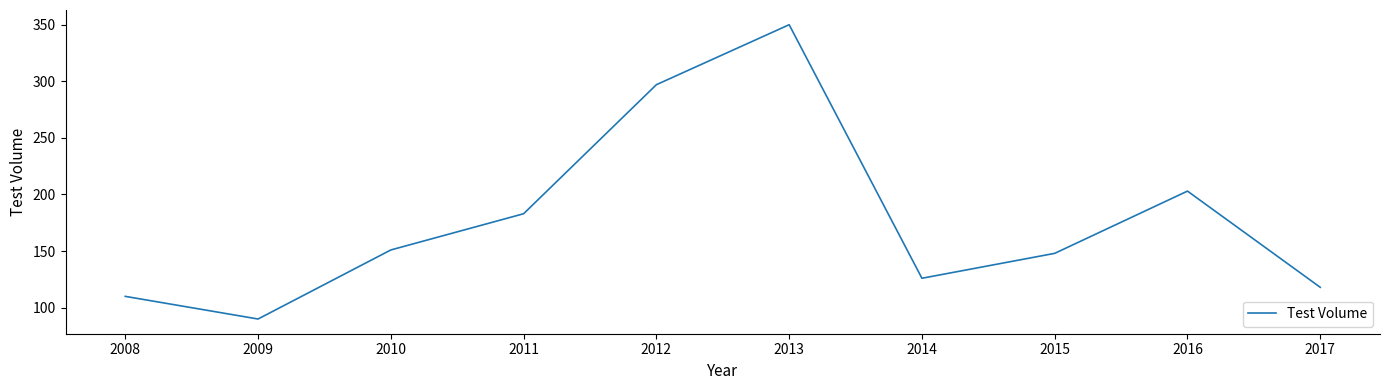

Rank the categories by value from lowest to highest.

2009, 2008, 2017, 2014, 2015, 2010, 2011, 2016, 2012, 2013